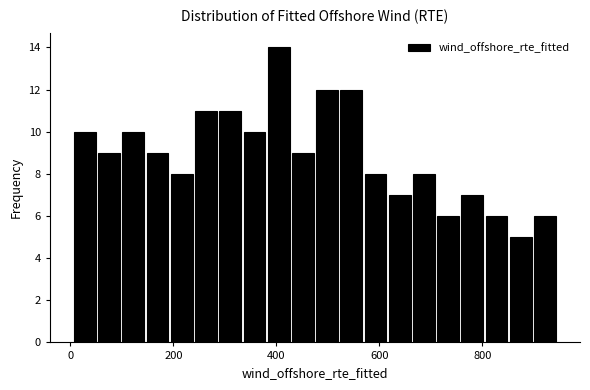

Around what value on the x-axis is the tallest bar? Give the approximate position of its centre, as read against the axis.

400